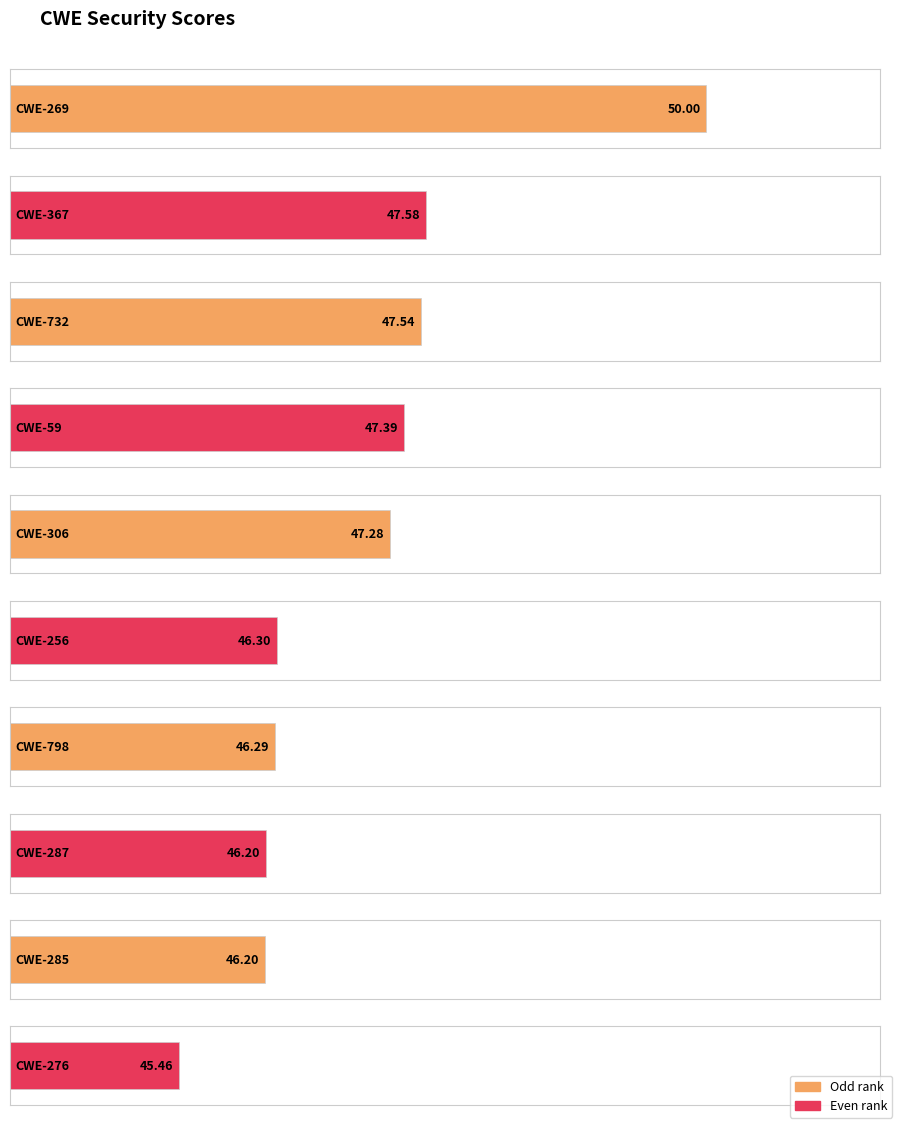

What is the difference between the values at CWE-276 and CWE-256?

0.8